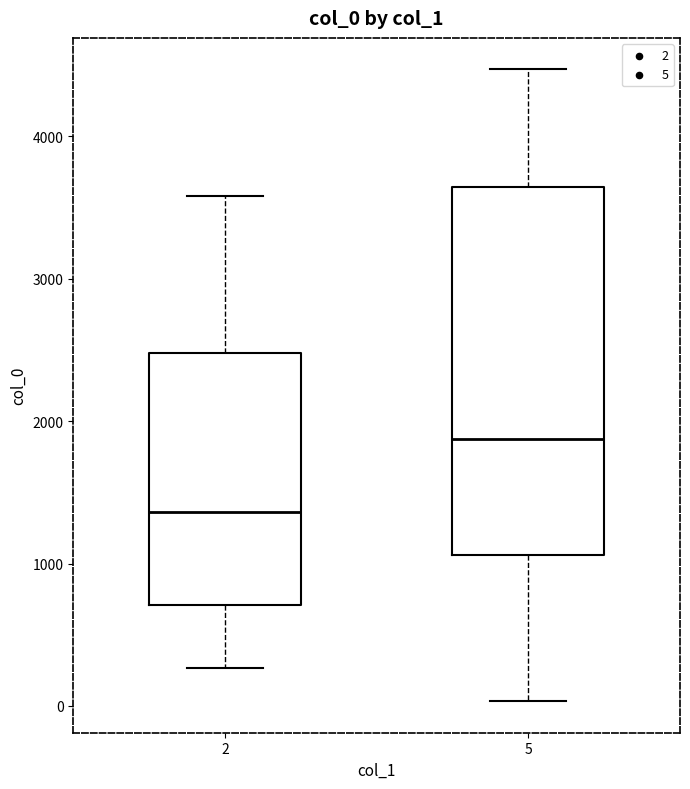

Which box has the highest median line?

5